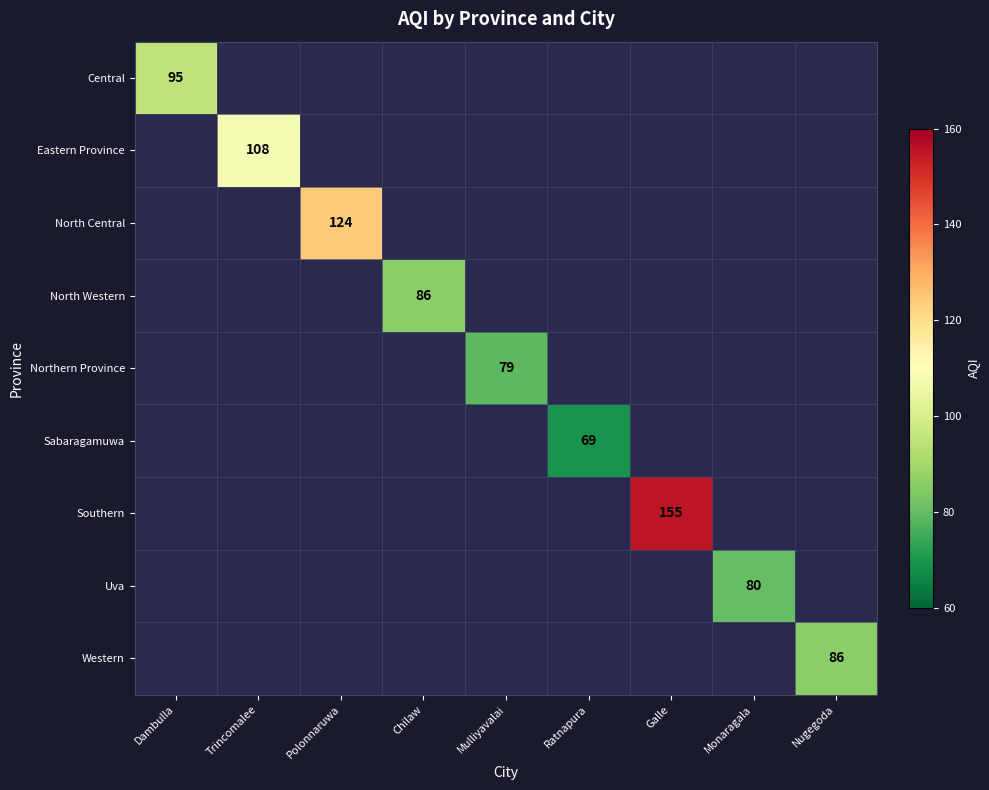

How many positive values does the Eastern Province series have?

1